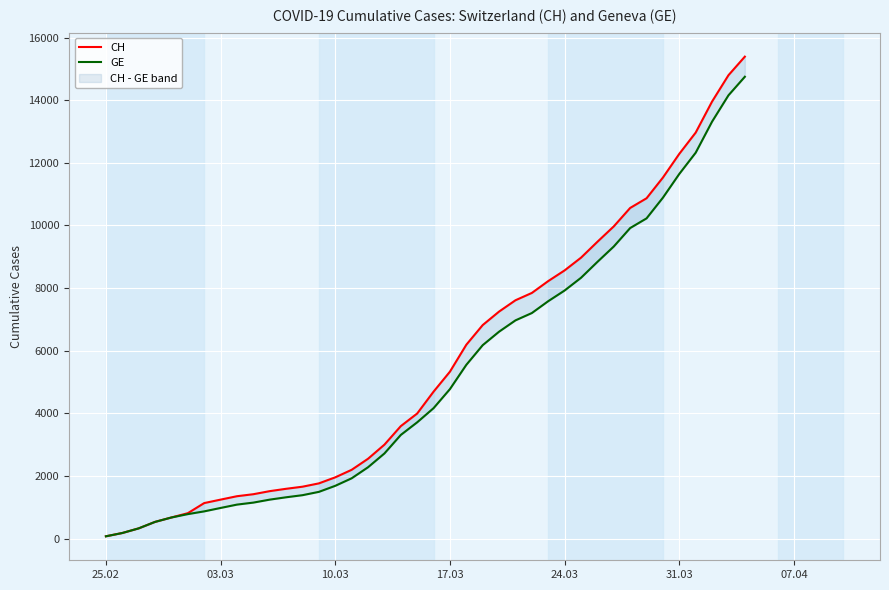

Does the chart display data point markers on the line(s)?

No